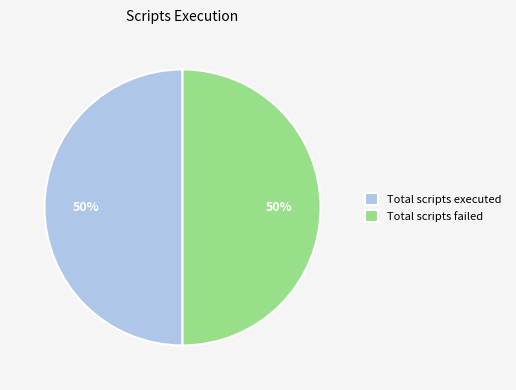

How many segments does this pie chart have?

2